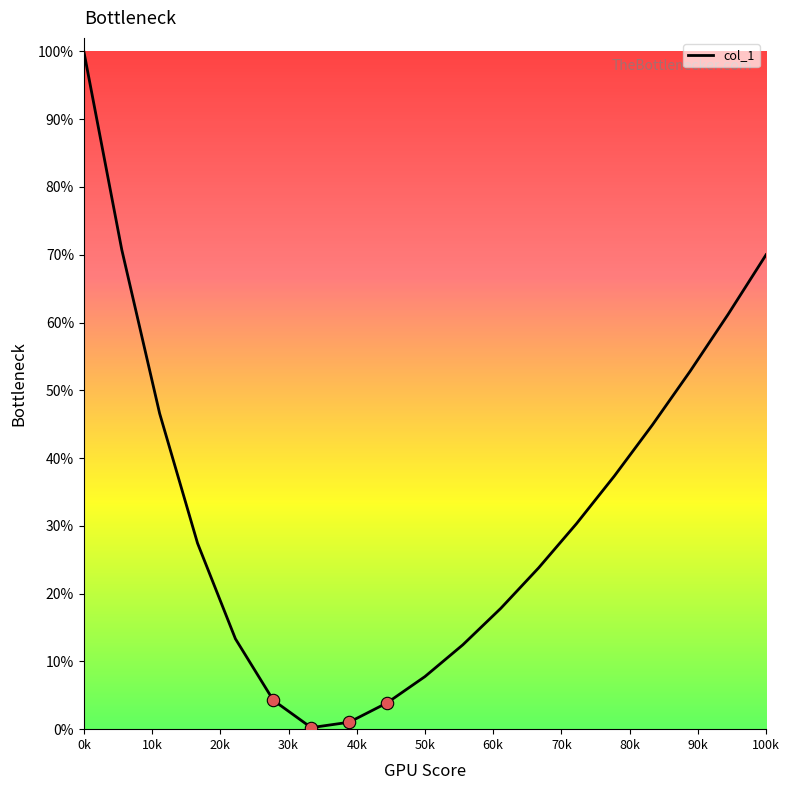

What is the difference between the maximum and minimum values?

99.8